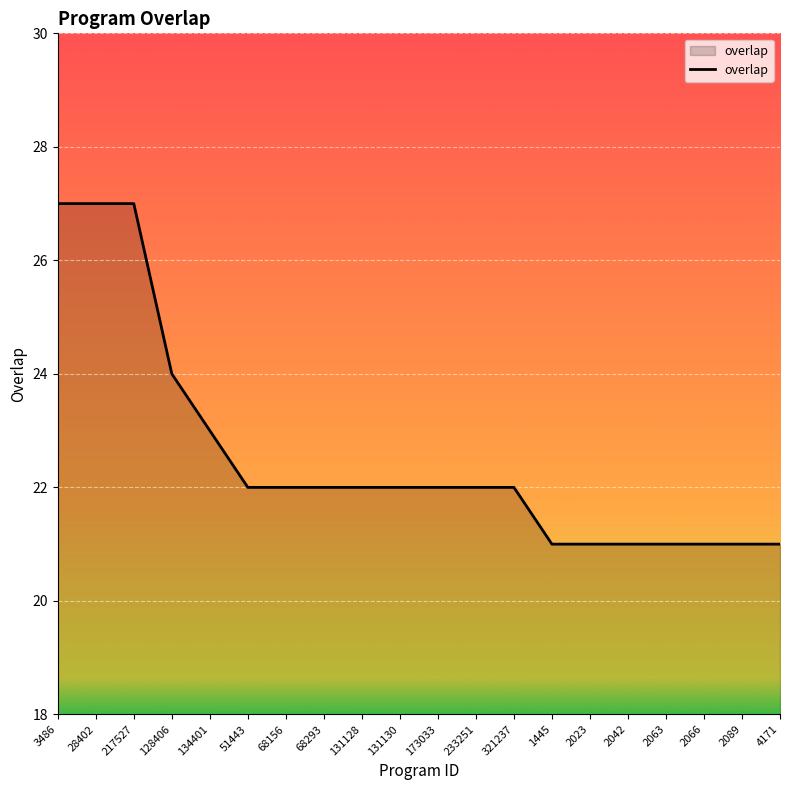

Count the number of categories in the chart.

20